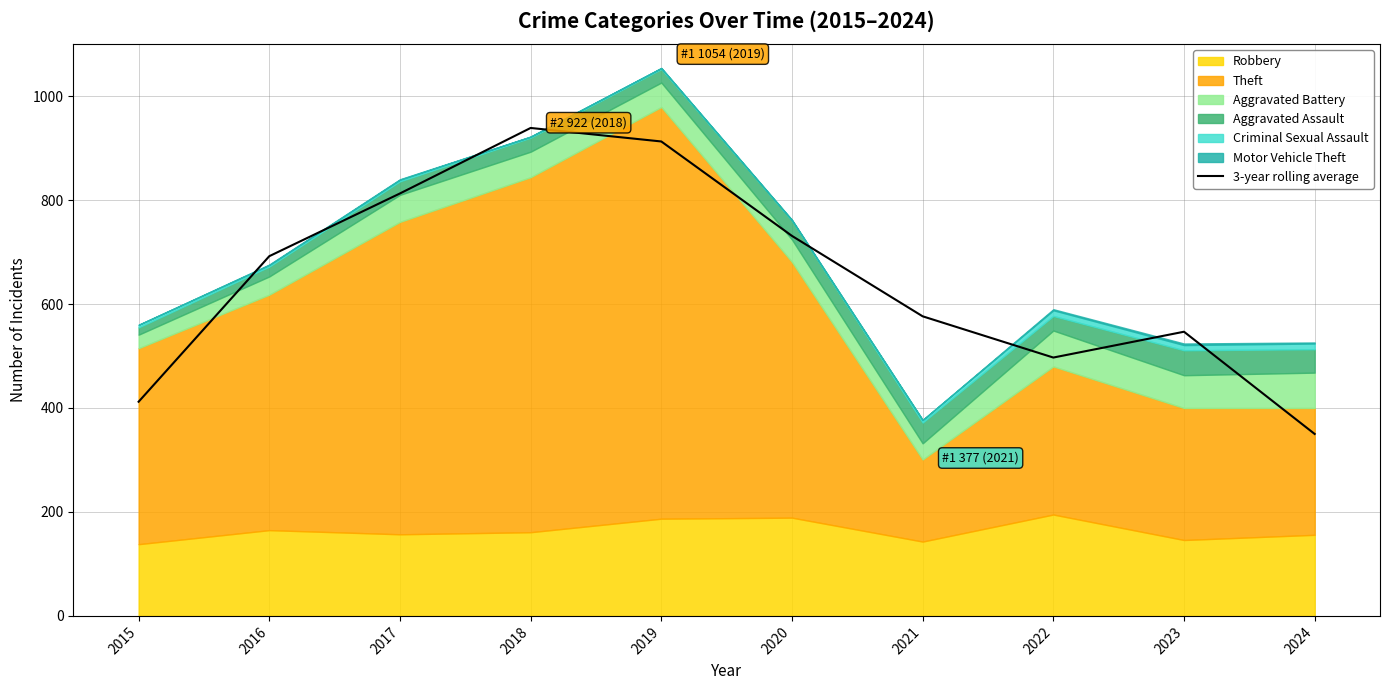

Reading right to left, extract all data points from this chart.

350.0	546.7	497.0	576.3	731.0	912.7	938.7	812.7	692.0	412.0